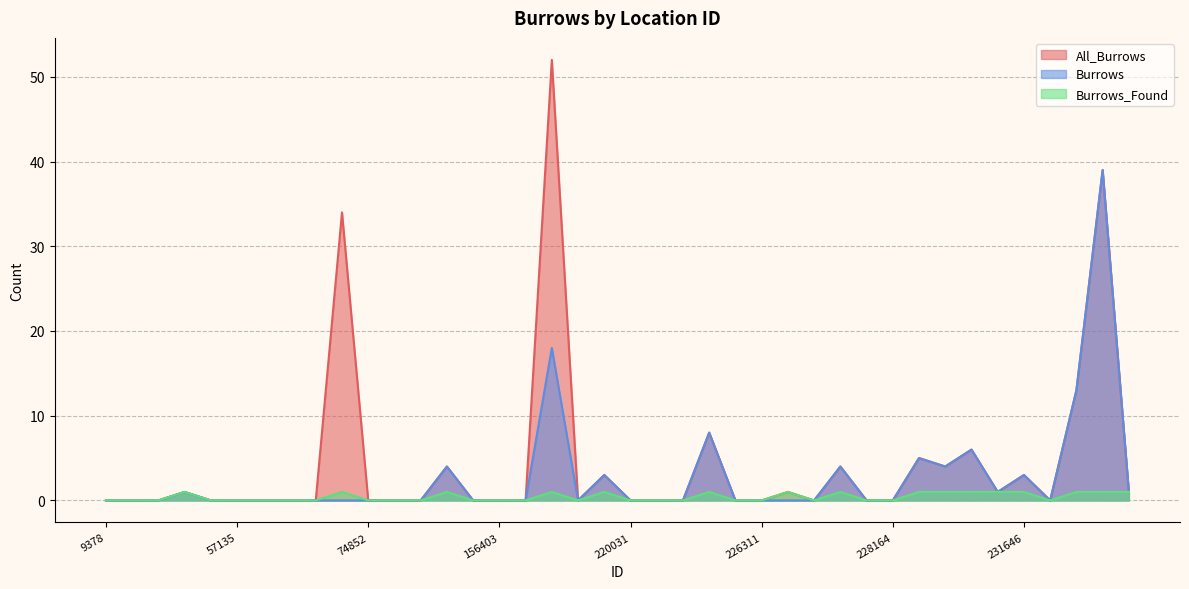

What is the value of the All_Burrows point at the 14th from the left?

4